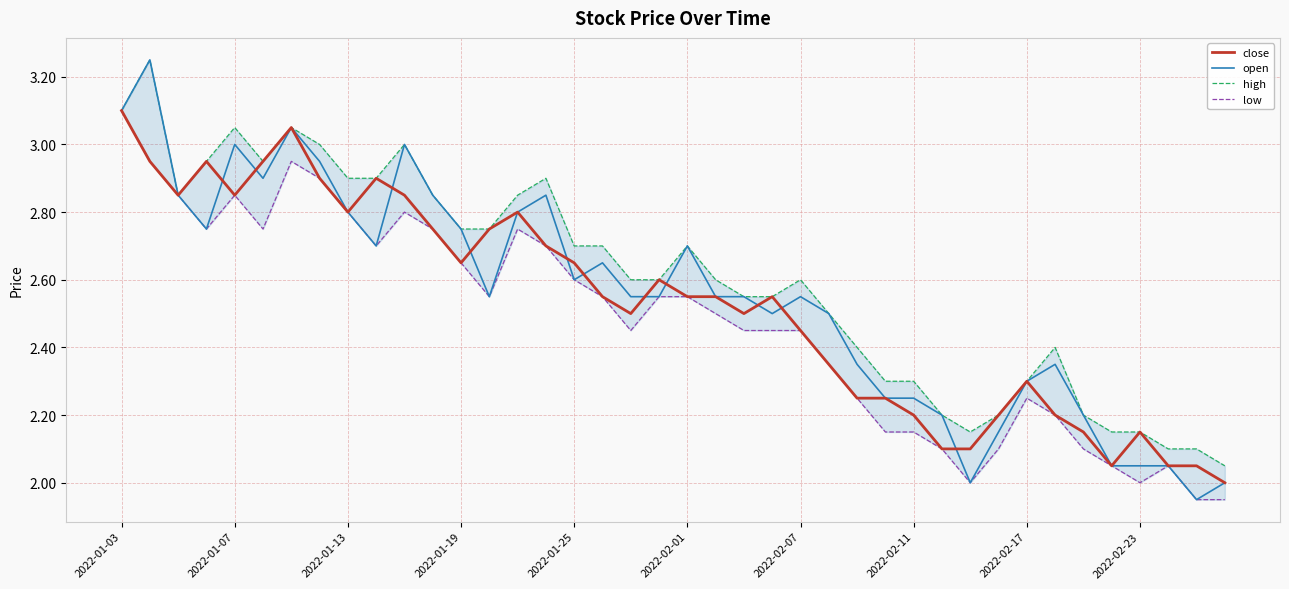

How many lines are shown in the chart?

4